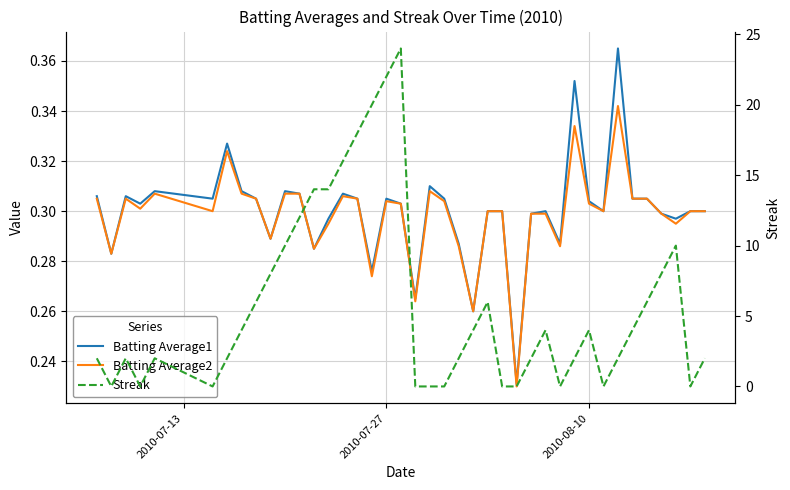

The Streak series shows 2.9 at 22. True or false?

False